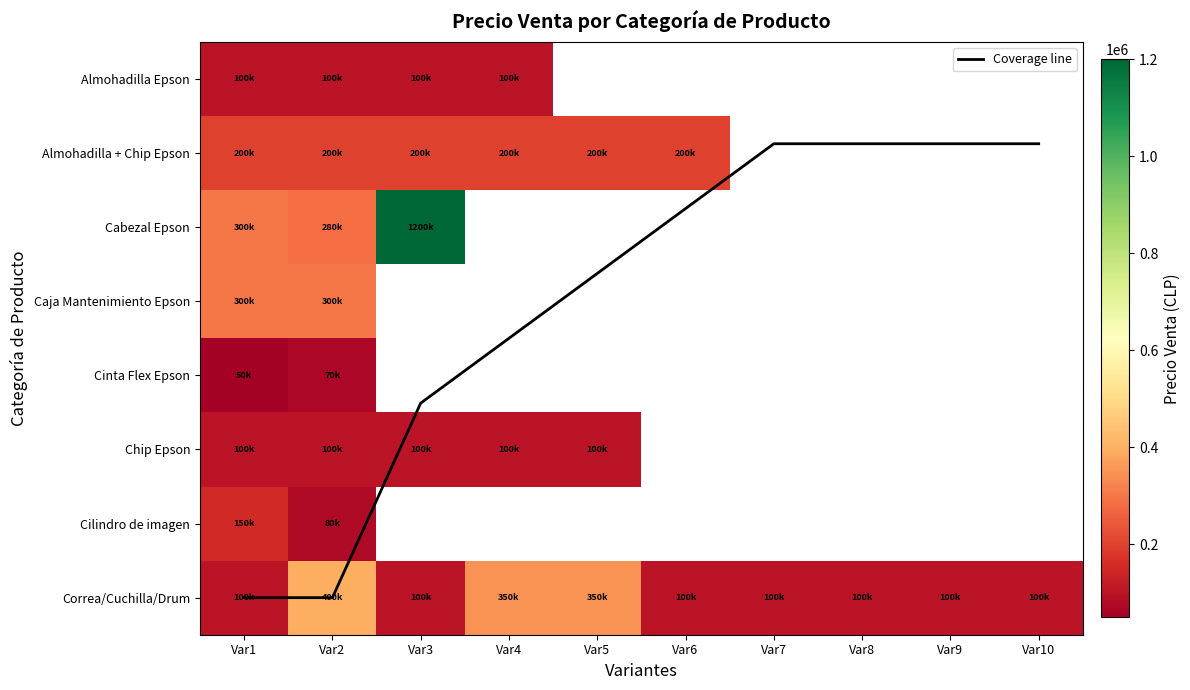

Between Var2 and Var5, which is larger?

Var2